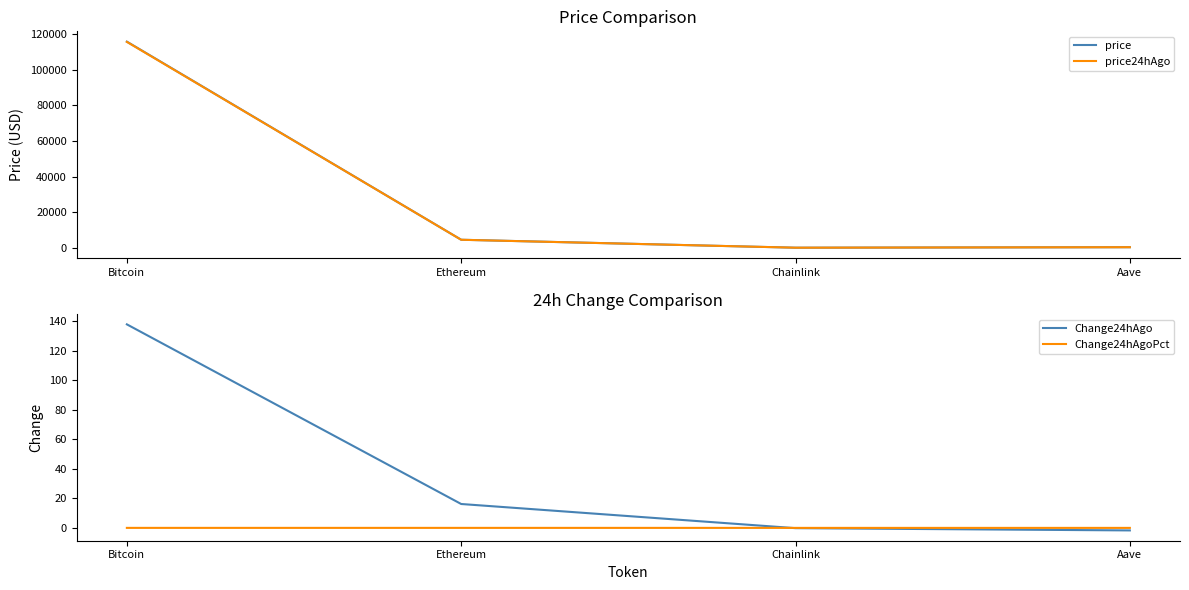

What is the label of the 3rd point from the right?

Ethereum